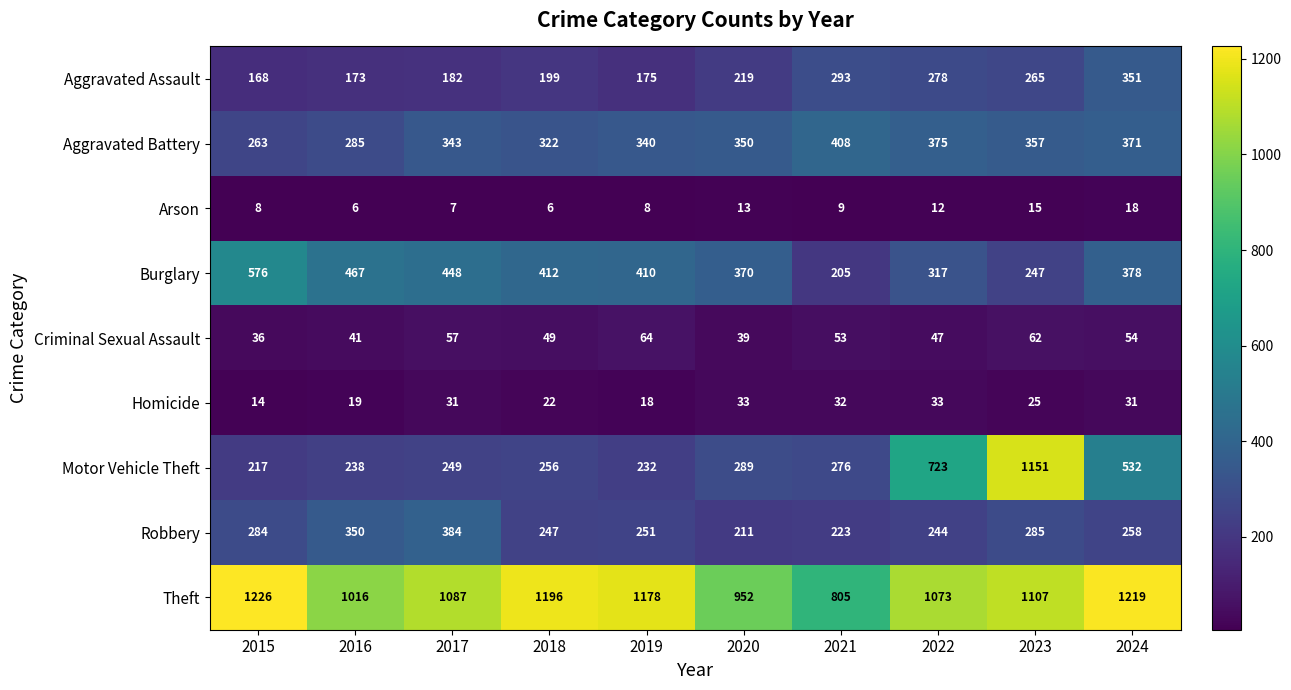

How many data points in Criminal Sexual Assault are less than 53?

5